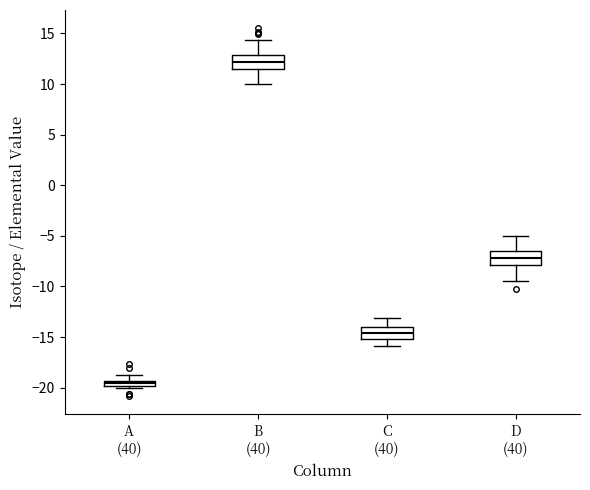

Where is the lower edge of the box for C (40) on the y-axis? The values are not printed on the chart, so give them approximately, as read against the axis.

-15.0